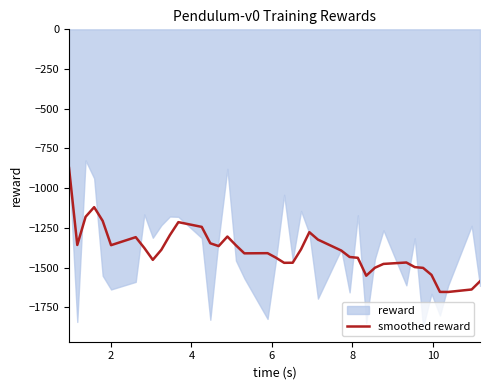

What is the maximum value shown in the chart?

-872.7